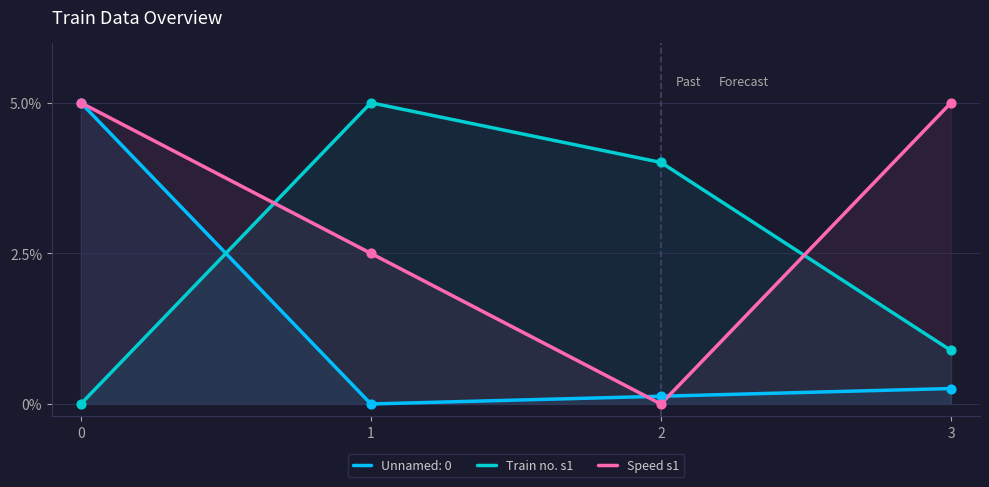

Which series contains the lowest Y value?

Unnamed: 0